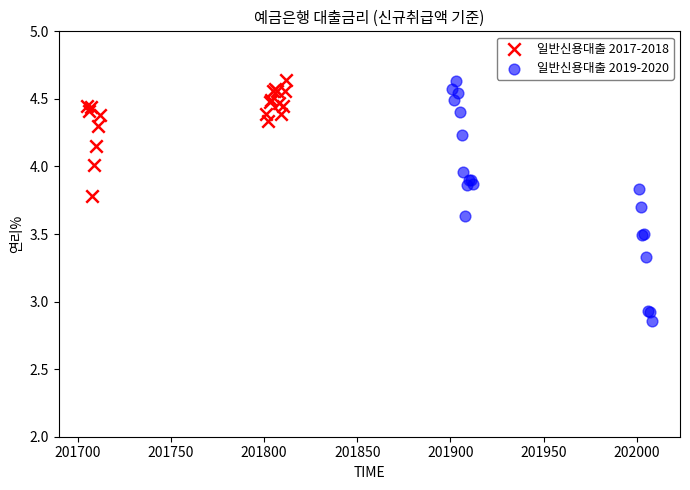

Which series has the widest spread of Y values?

일반신용대출 2019-2020